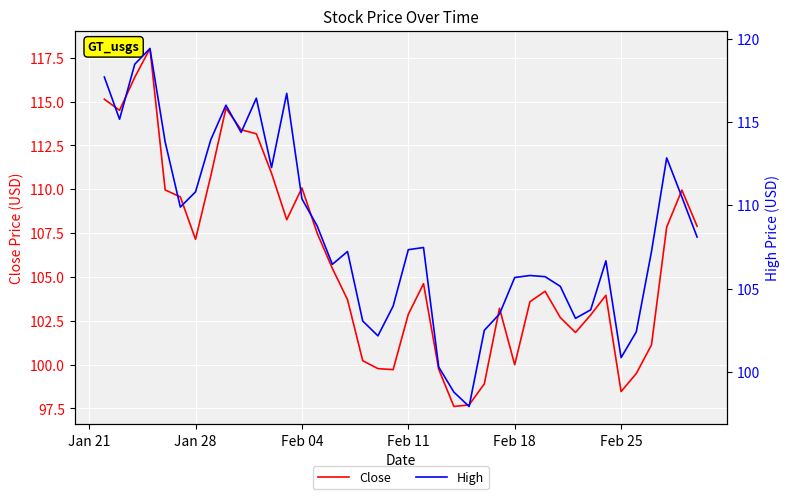

How many distinct data groups are displayed?

2